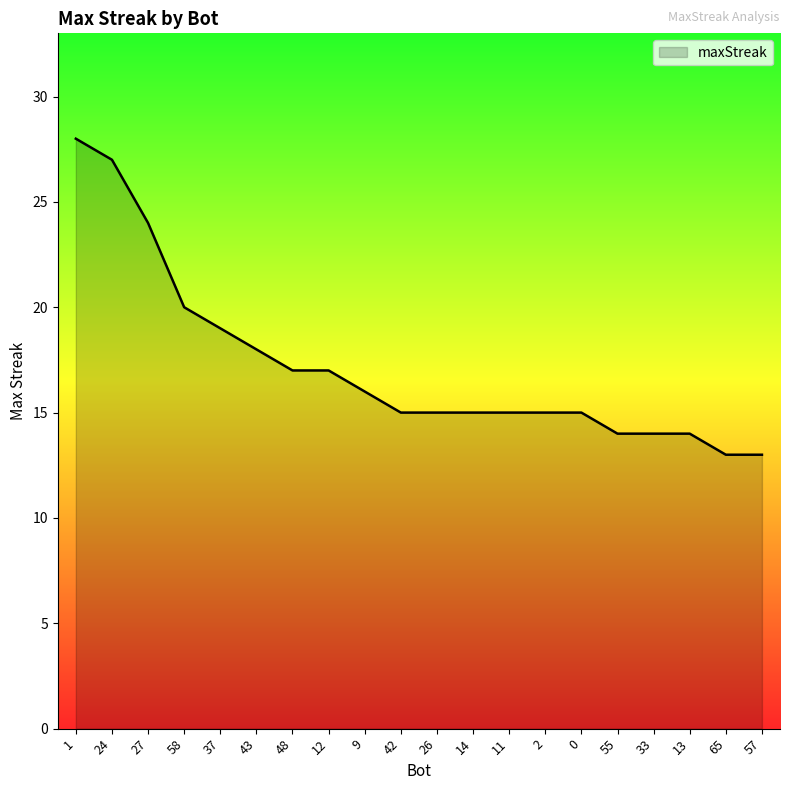

Where is the data nearest to the value 20?

58